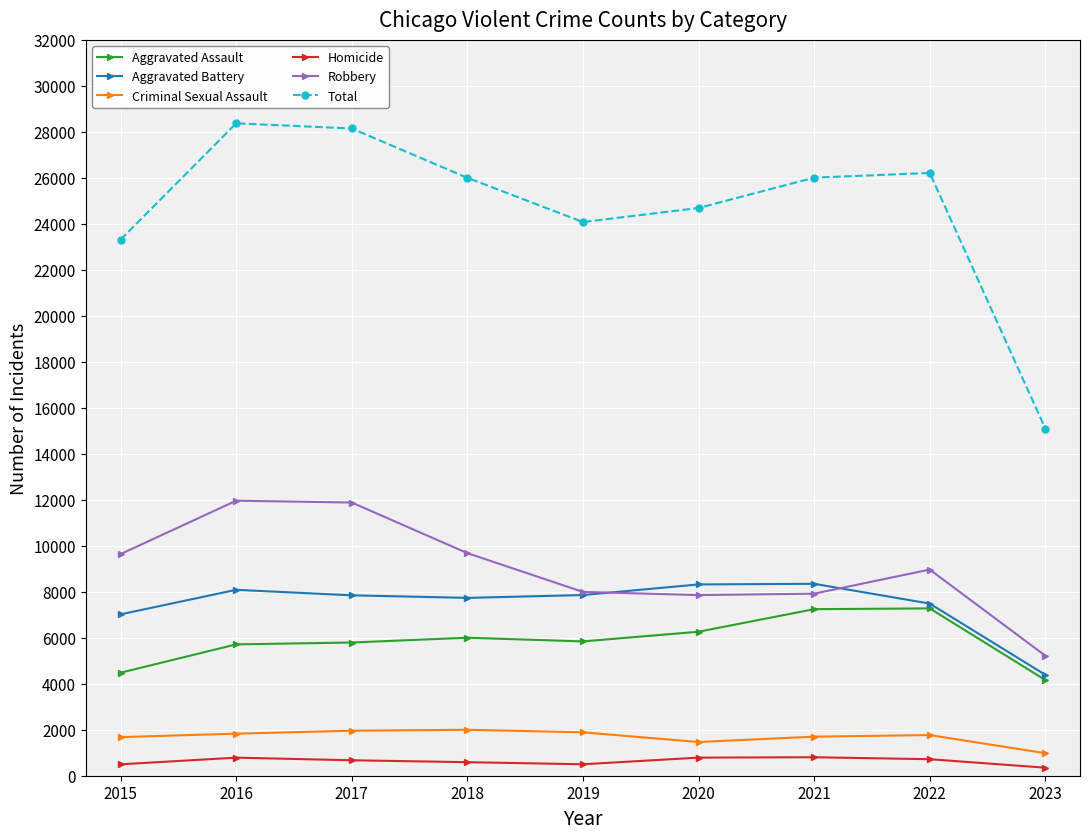

Which series has the largest total across all categories?

Total